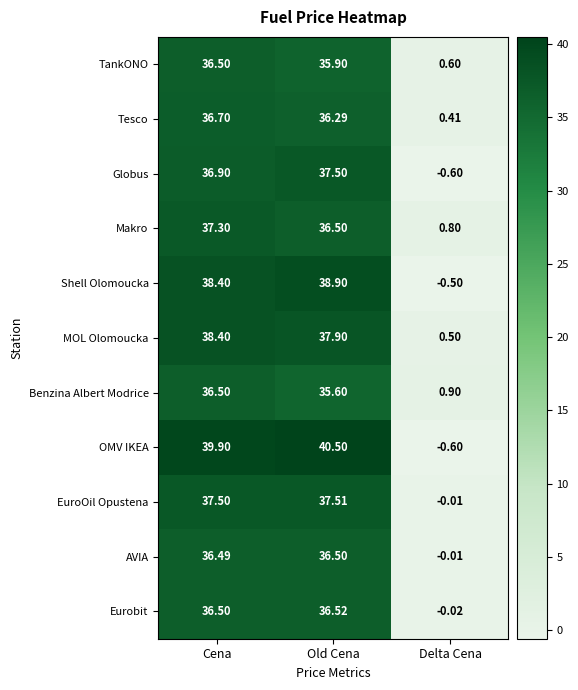

Which category has the lowest value across all series?

Delta Cena